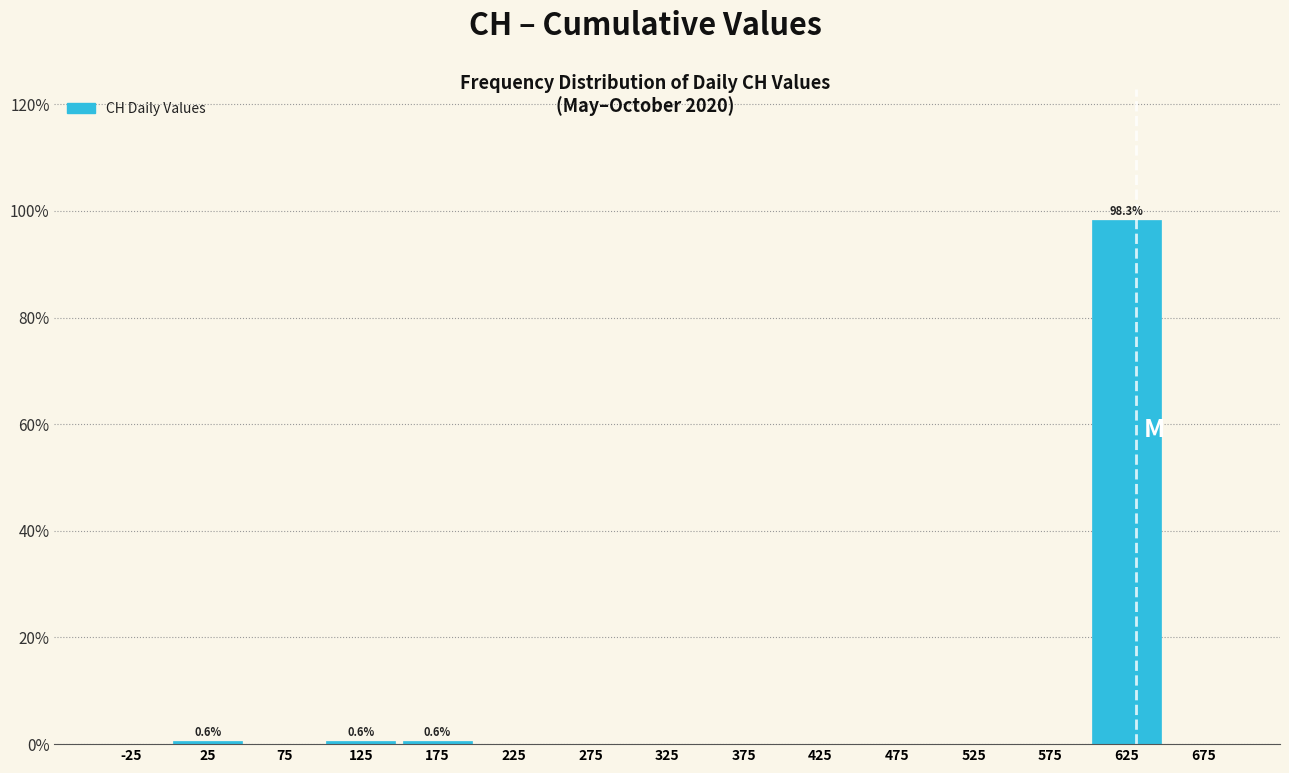

Over which range of the x-axis is the bar tallest?

600 to 650